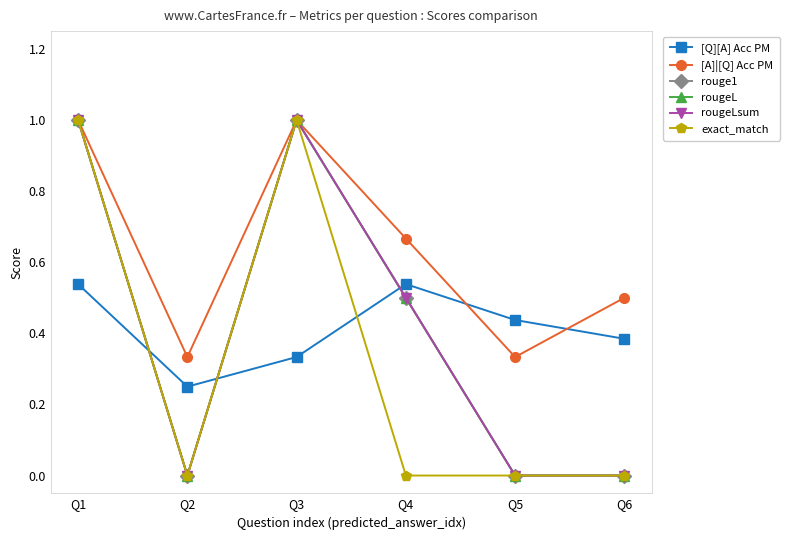

Does the chart have visible grid lines?

No